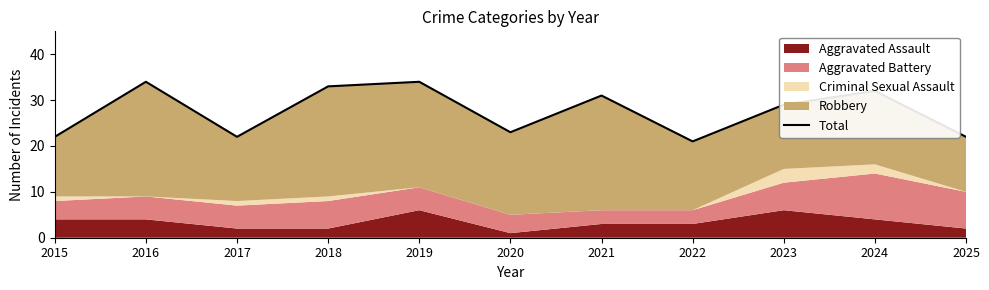

What is the smallest value displayed?

21